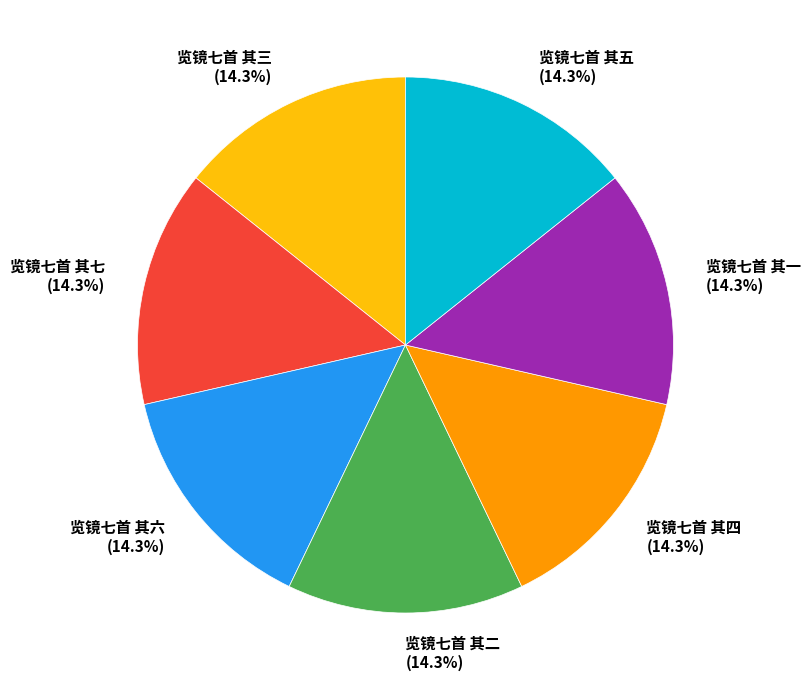

What is the ratio of the value at 览镜七首 其四 to the value at 览镜七首 其二?

1.0